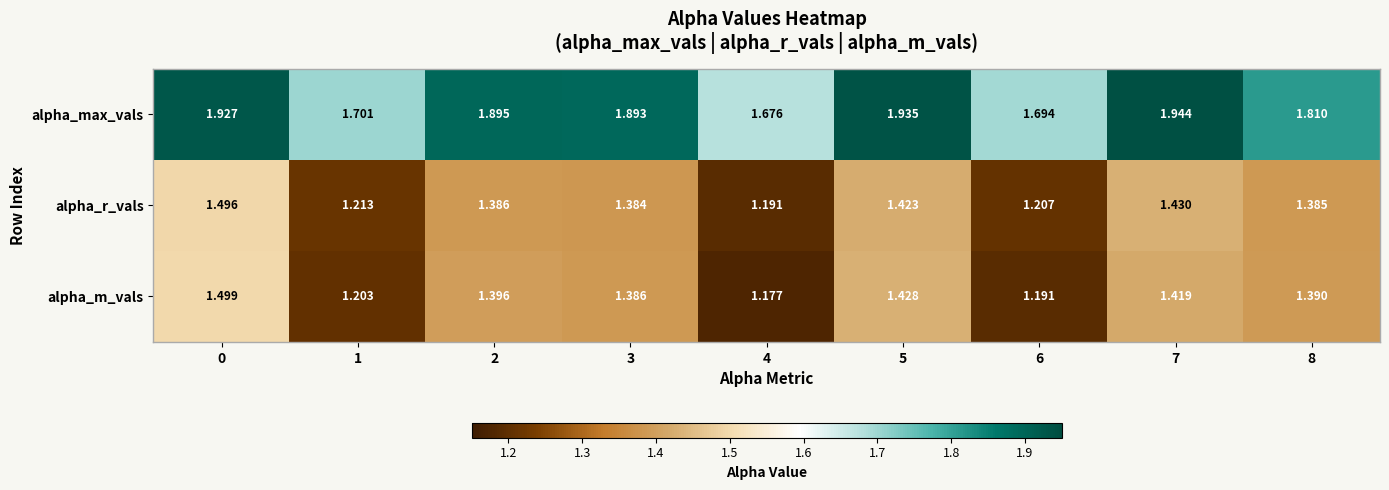

Which series has the widest spread of values?

alpha_m_vals